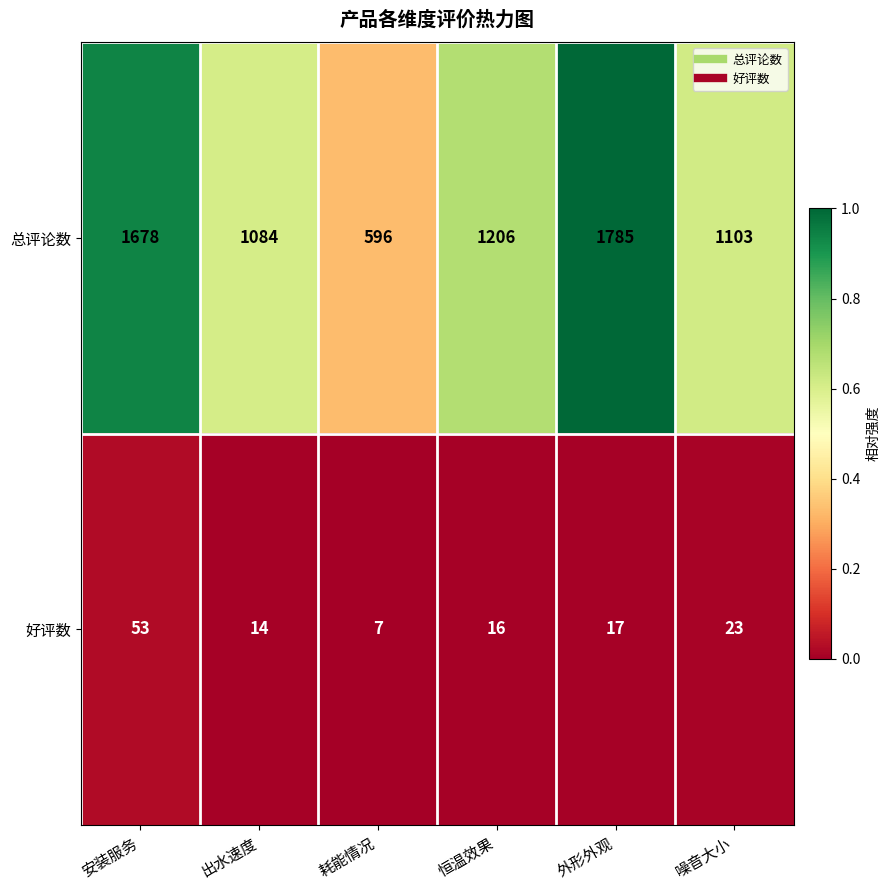

At 恒温效果, list the series in order from smallest to largest.

好评数, 总评论数